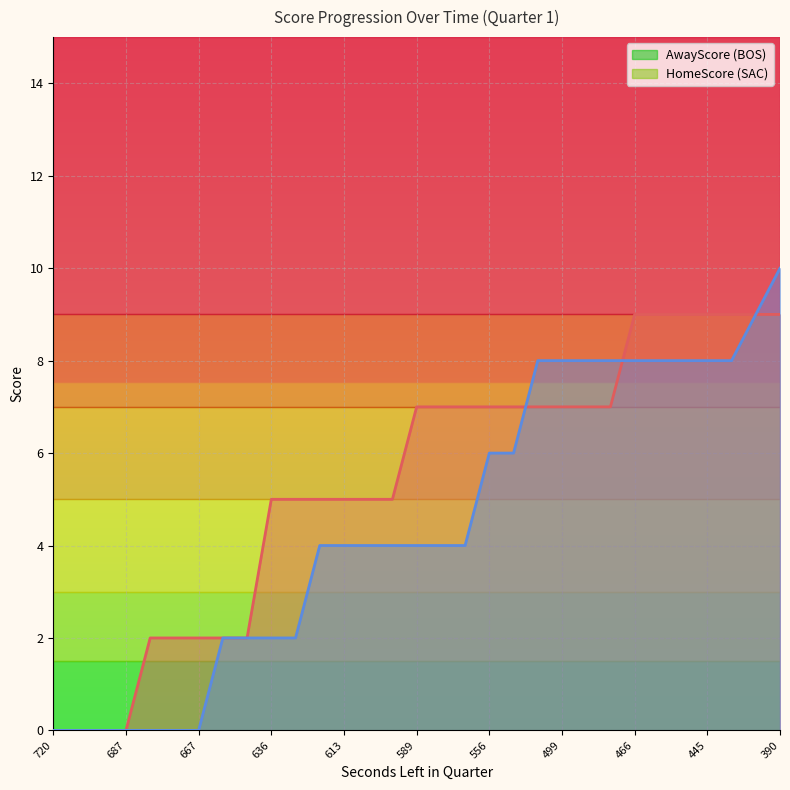

Where do AwayScore and HomeScore first cross each other?

537 and 515